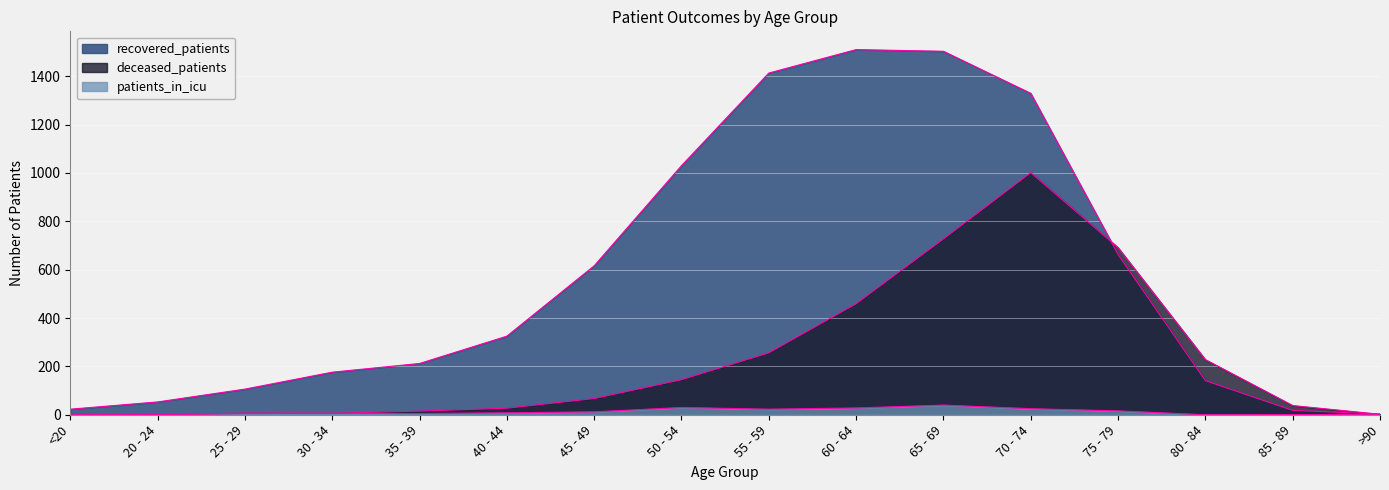

How many lines are shown in the chart?

3